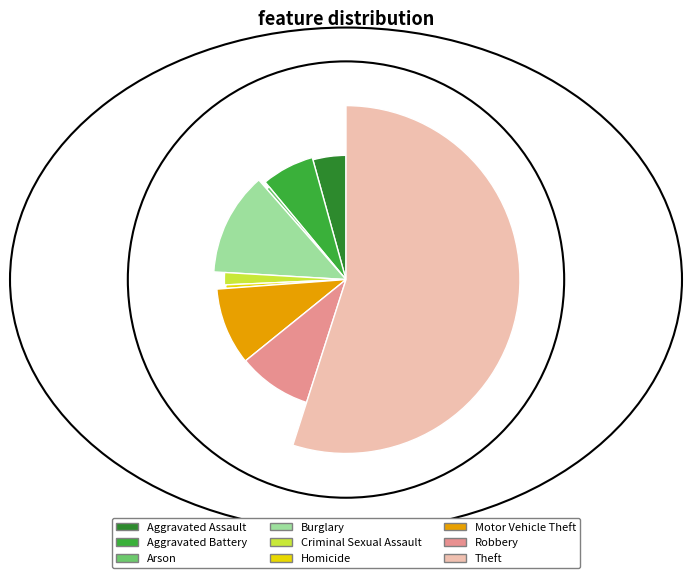

Which has a higher value, Aggravated Battery or Homicide?

Aggravated Battery